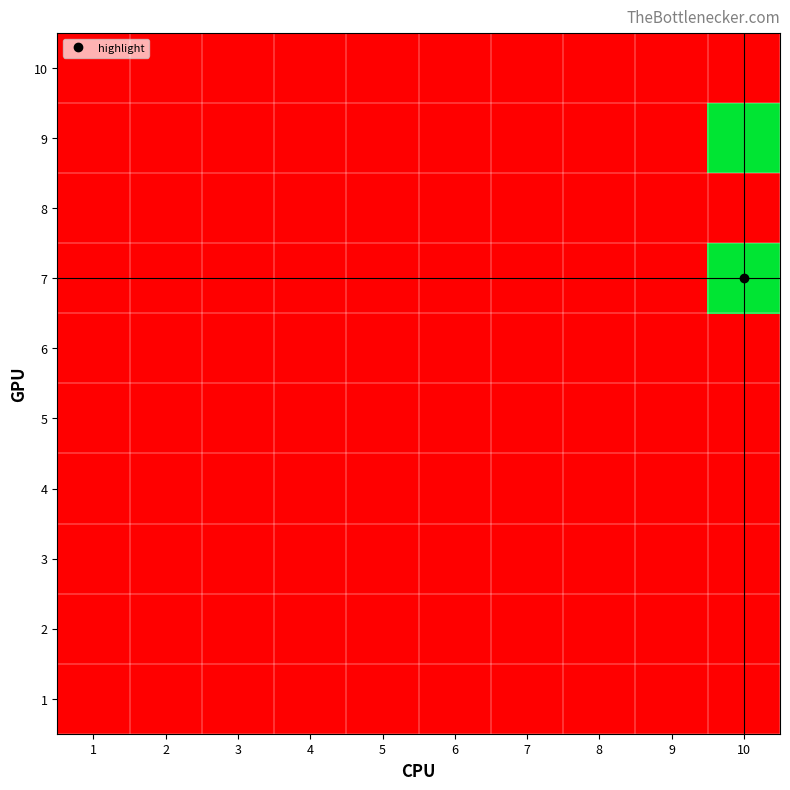

List the series in order of their peak value, highest first.

7, 9, 1, 2, 3, 4, 5, 6, 8, 10